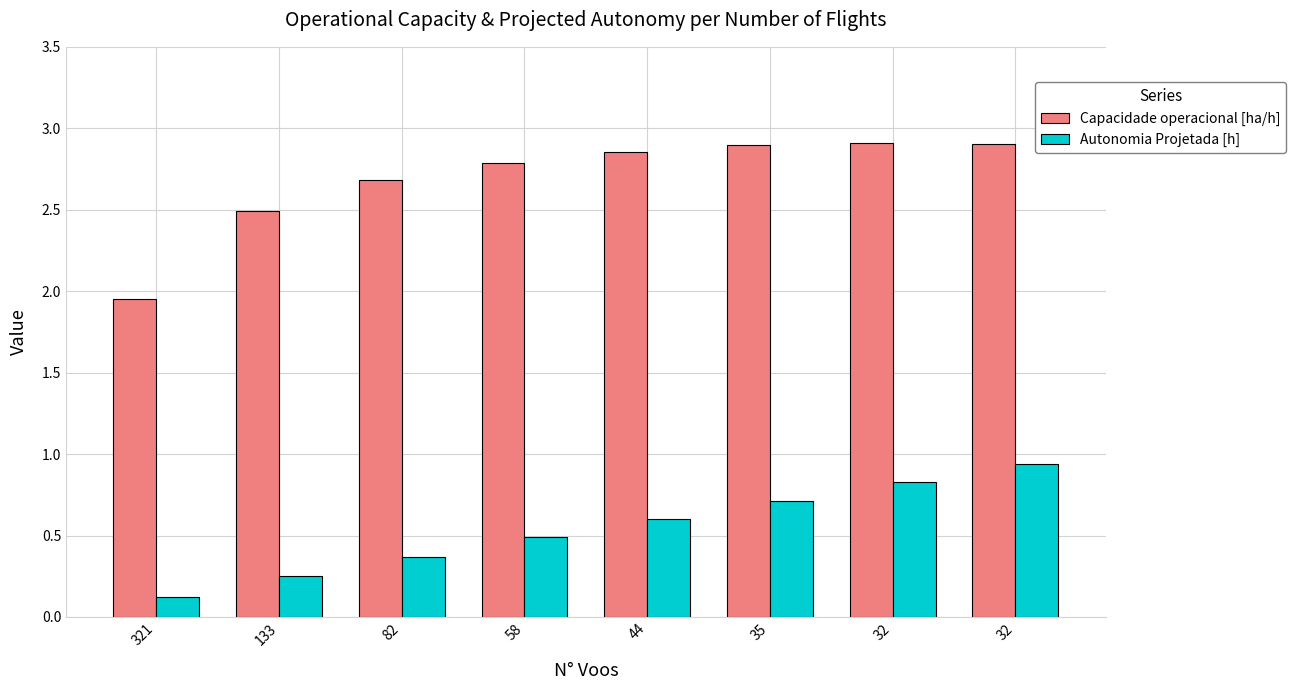

What is the sum of all Capacidade operacional [ha/h] values?

21.5